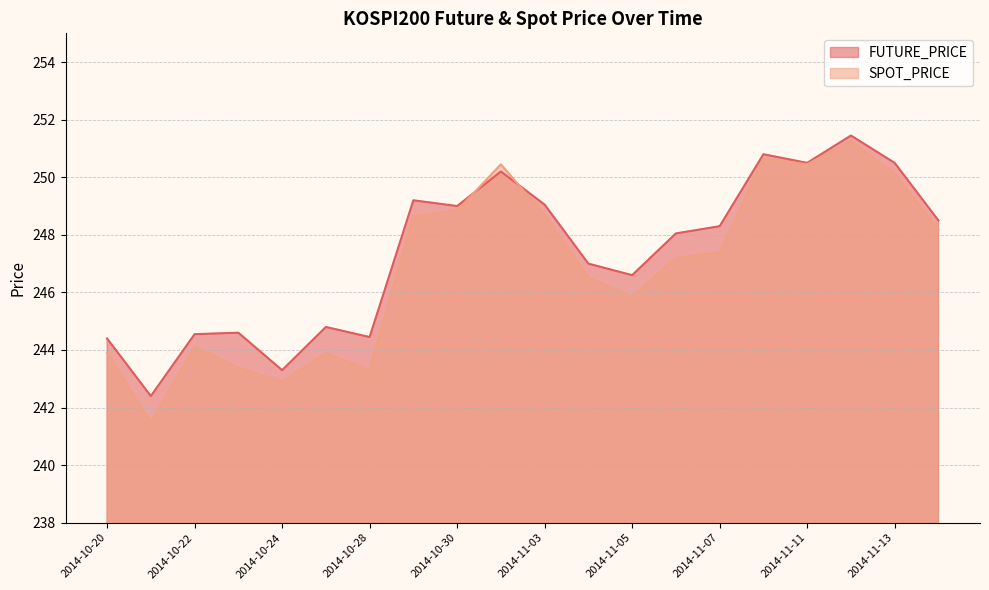

Reading left to right, transcribe all the data shown in this chart.

FUTURE_PRICE: 244.4	242.4	244.6	244.6	243.3	244.8	244.4	249.2	249.0	250.2	249.1	247.0	246.6	248.1	248.3	250.8	250.5	251.4	250.5	248.5
SPOT_PRICE: 243.9	241.5	244.1	243.4	242.9	243.9	243.3	248.6	248.8	250.4	248.7	246.5	245.9	247.2	247.4	250.6	250.4	251.3	250.1	248.2